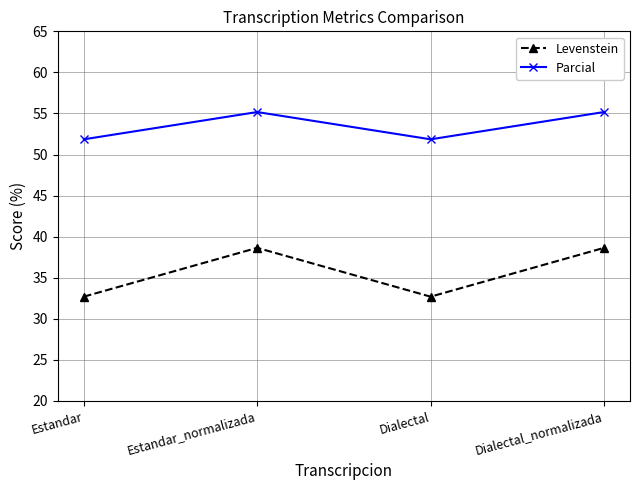

Does the chart display data point markers on the line(s)?

Yes